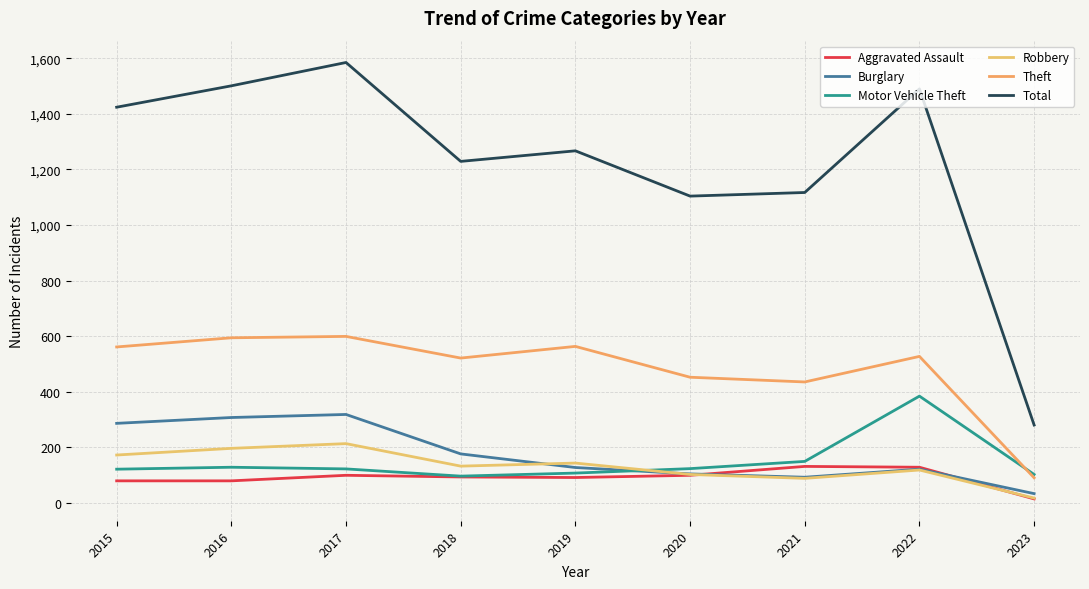

Which series has the largest total across all categories?

Total